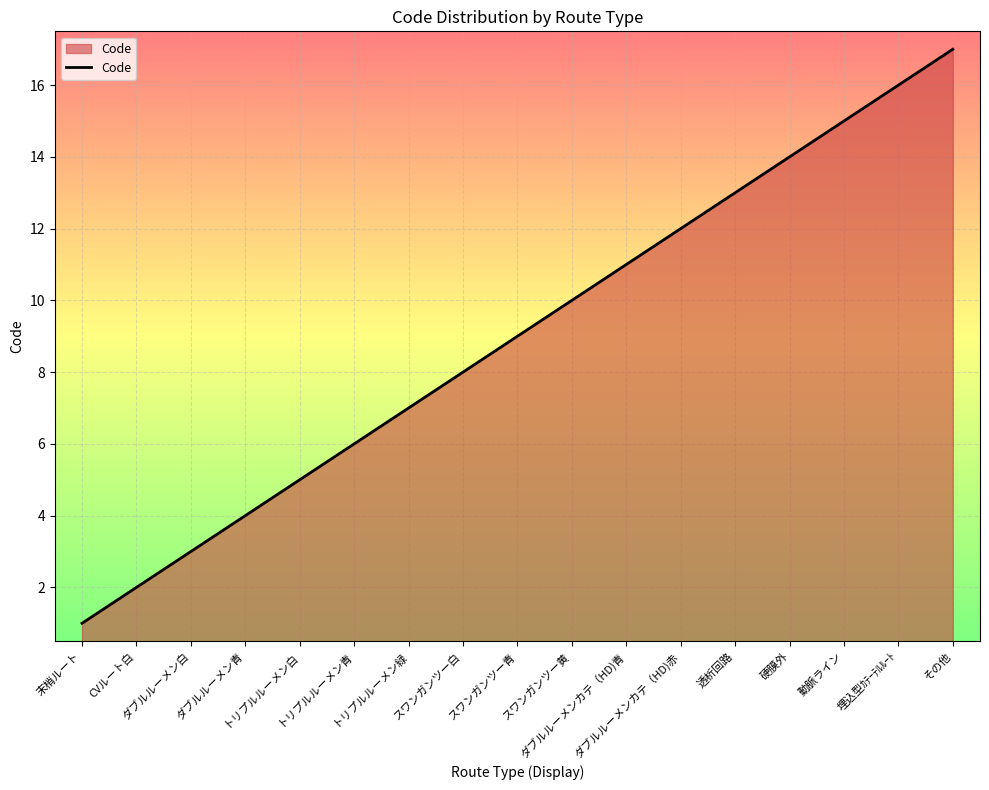

At which category does the chart reach its peak across all series?

その他